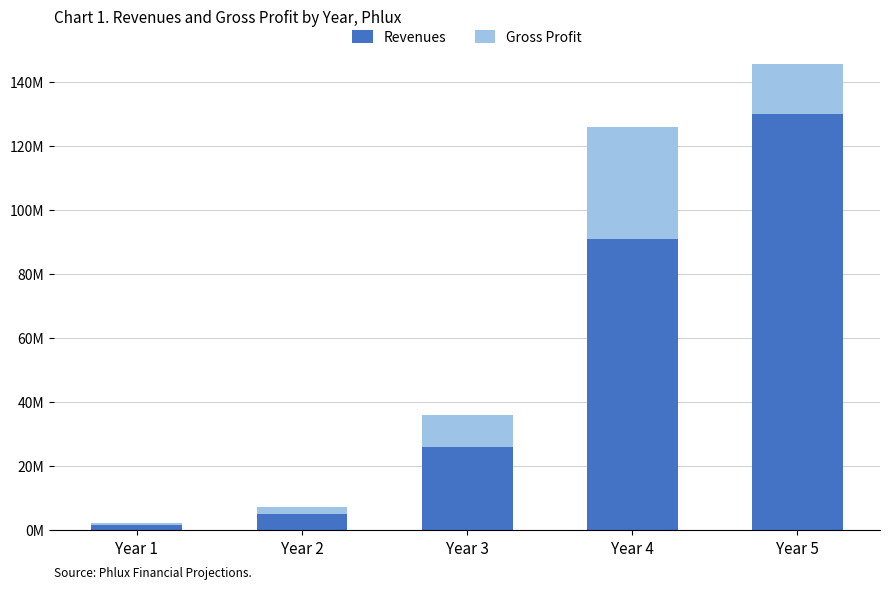

How many series are shown in this chart?

2